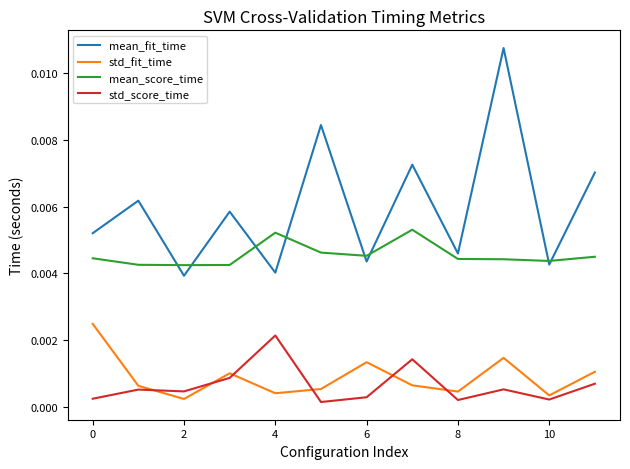

Which series has the widest spread of values?

mean_fit_time